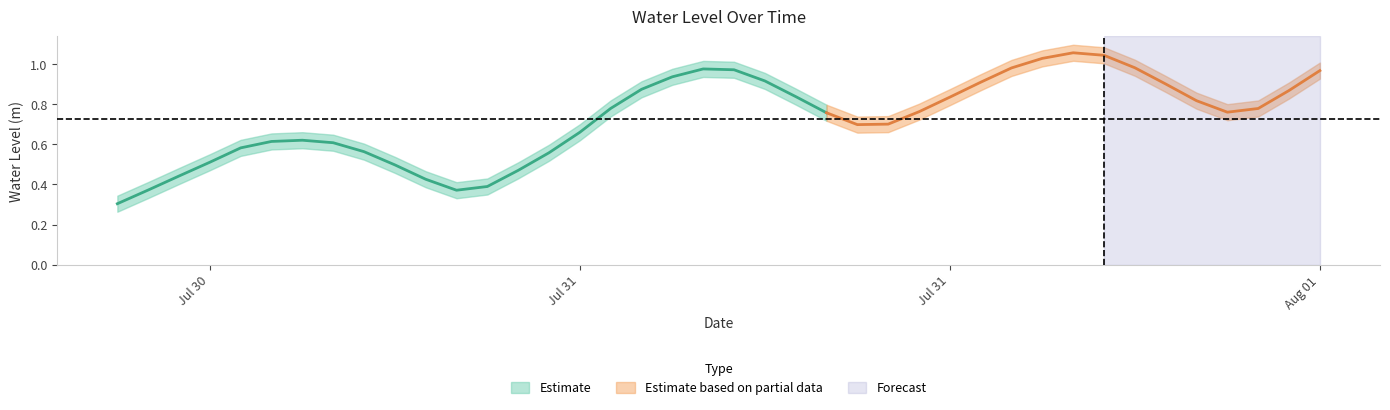

Is it true that the value at 2023-07-31 11:00:00 is 1.6?

False